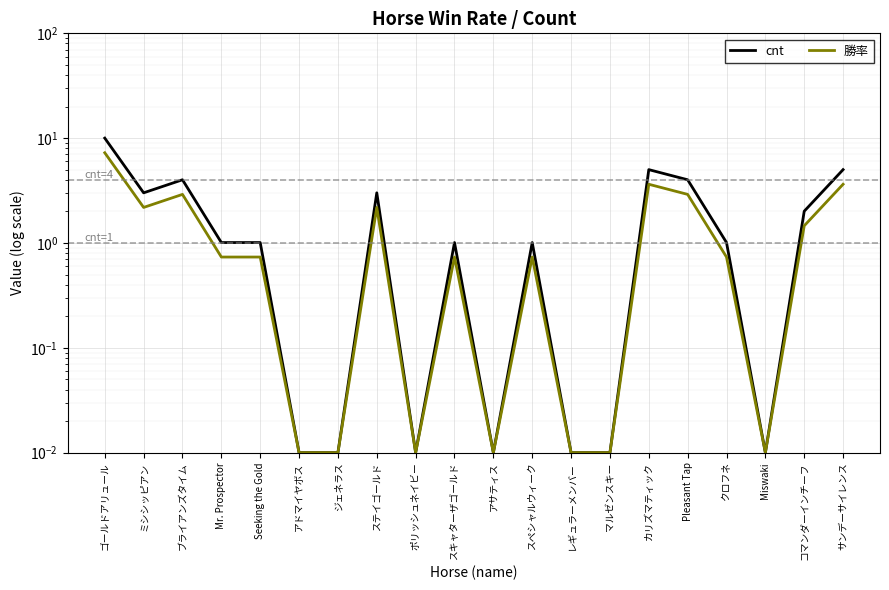

What is the approximate value of cnt at Seeking the Gold?

1.0